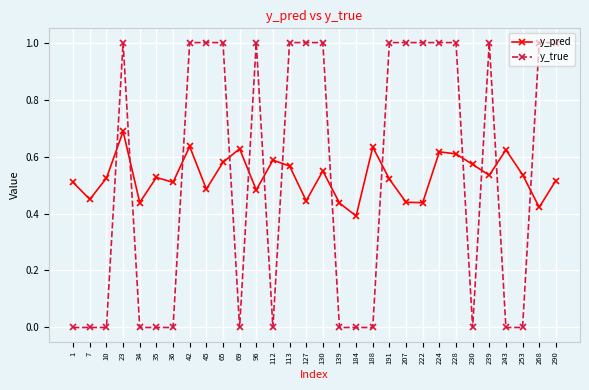

Which category has the lowest value in the y_pred series?

184